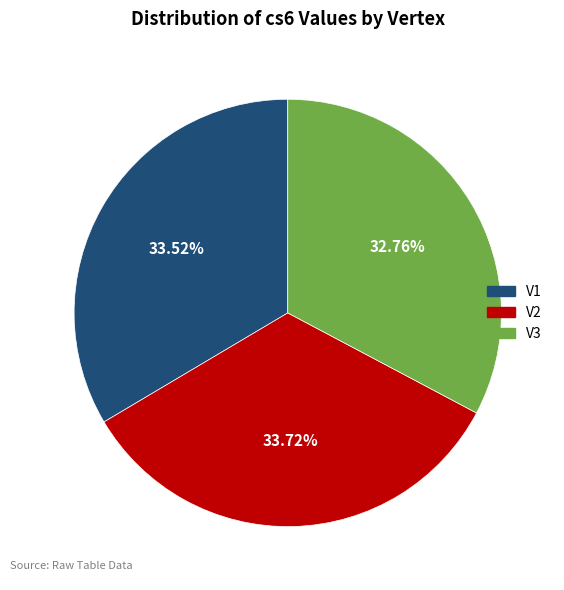

Between V2 and V3, which is larger?

V2